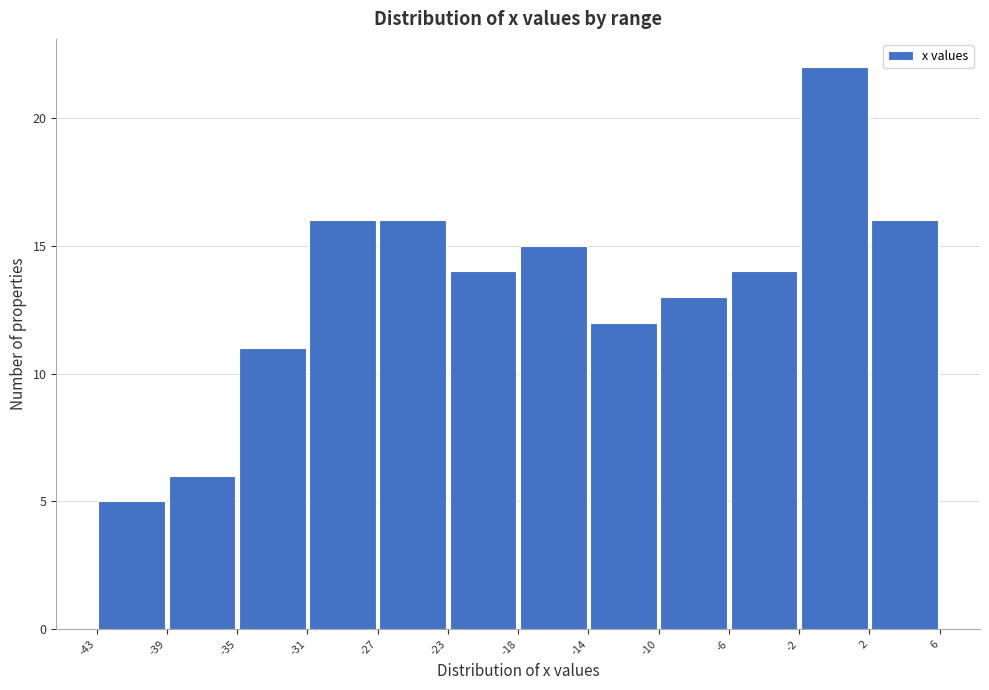

How tall is the bar that spans -23 to -18 on the x-axis? The values are not printed on the chart, so give them approximately, as read against the axis.

14